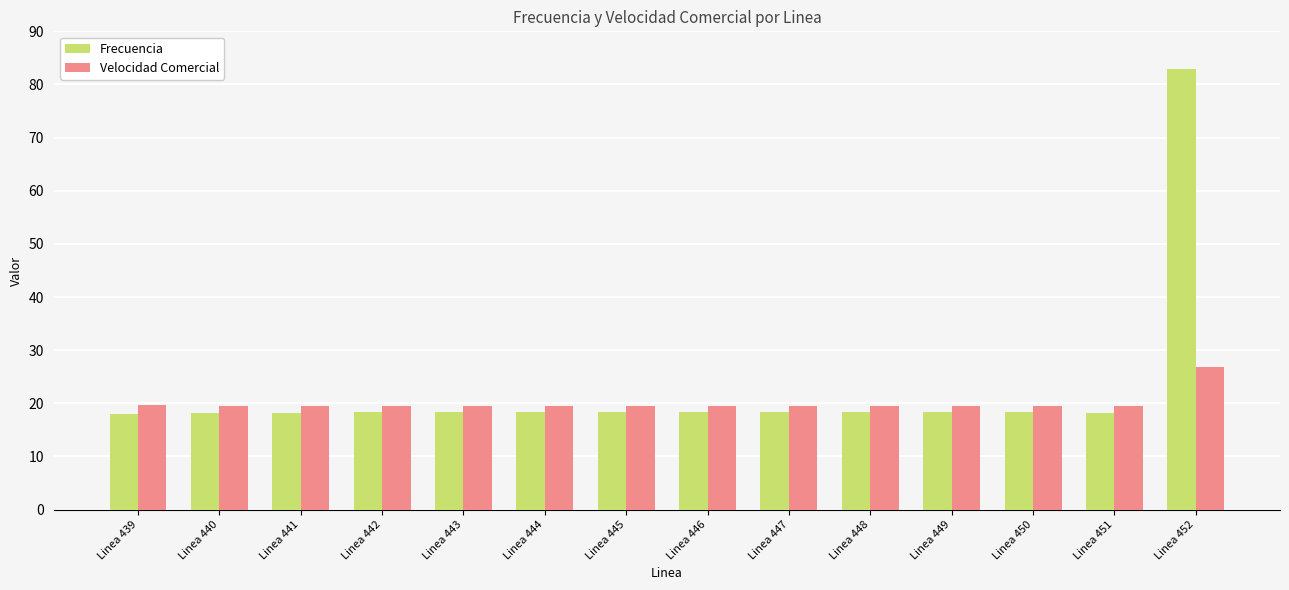

List the series in order of their overall mean, lowest first.

Velocidad Comercial, Frecuencia